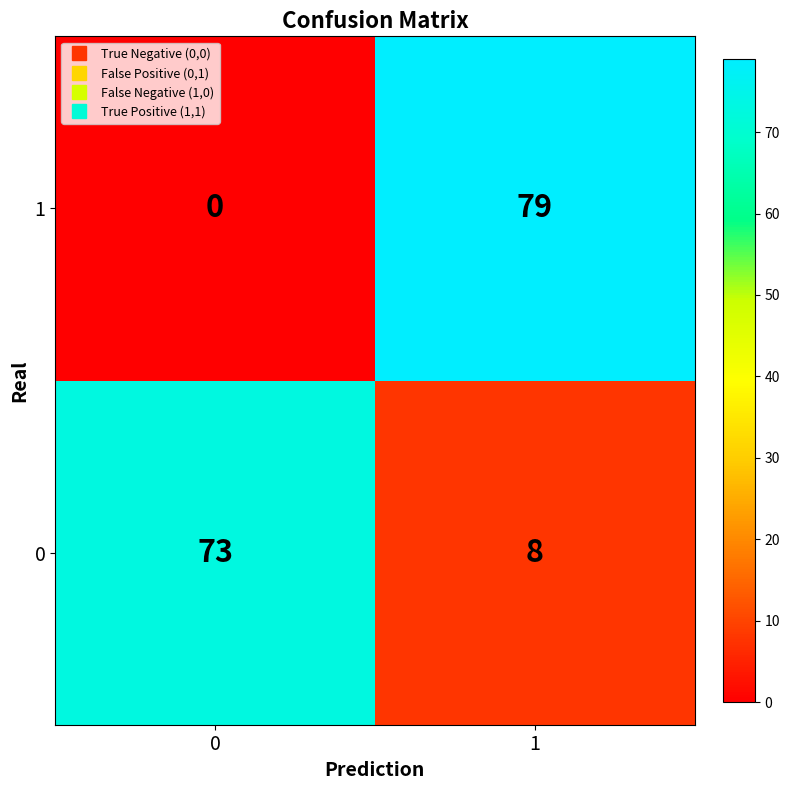

What value does the 0 series have at 1, to the nearest 5?

10